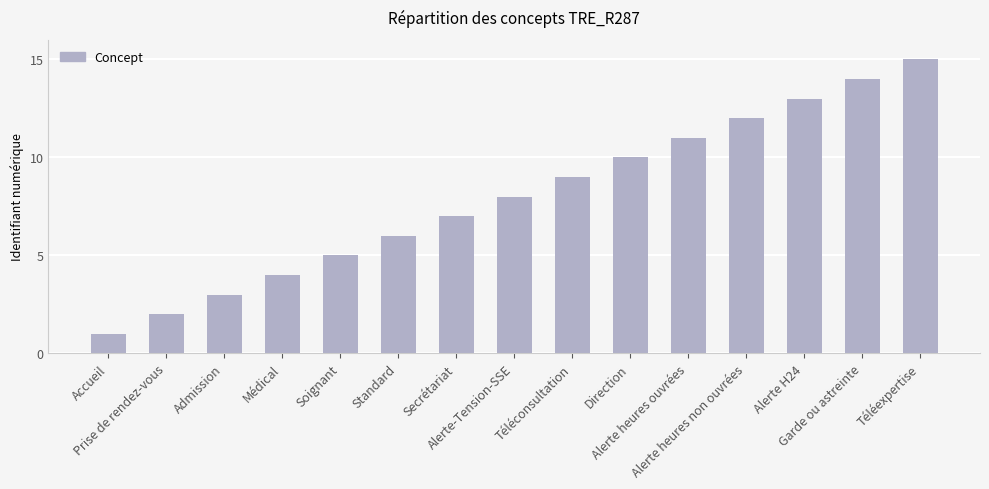

Reading left to right, extract all data points from this chart.

1	2	3	4	5	6	7	8	9	10	11	12	13	14	15